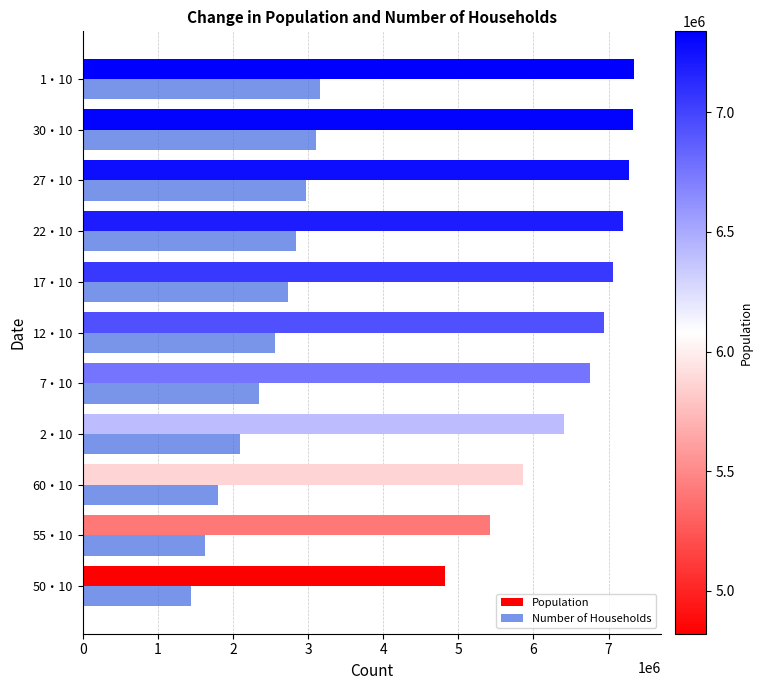

What is the difference between the maximum and second lowest values in the Population series?

1916850